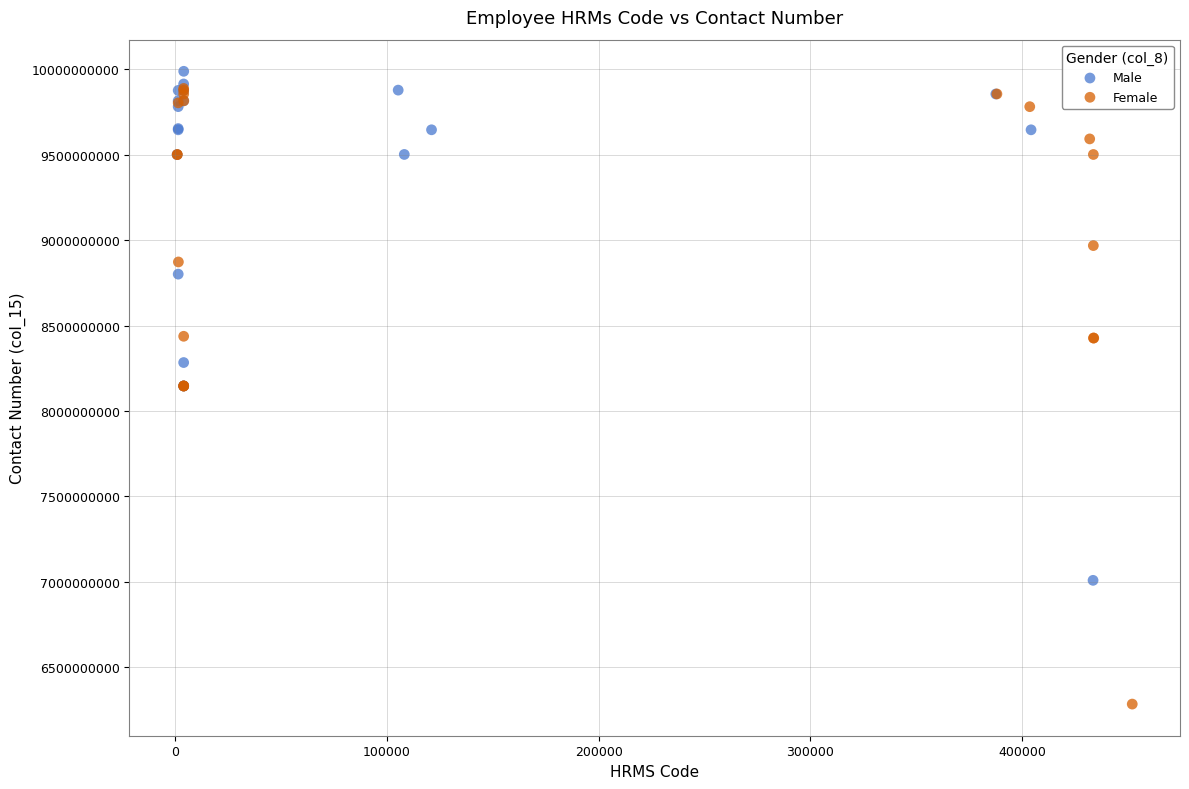

Which series reaches the minimum Y coordinate?

Female